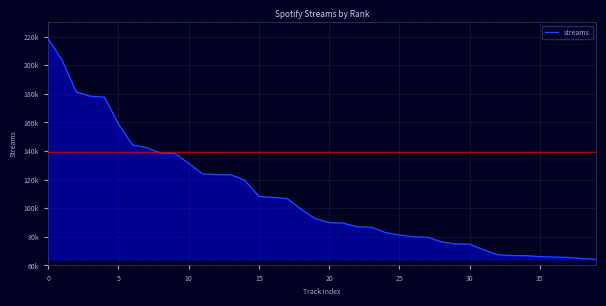

Which label corresponds to the smallest value in the chart?

39